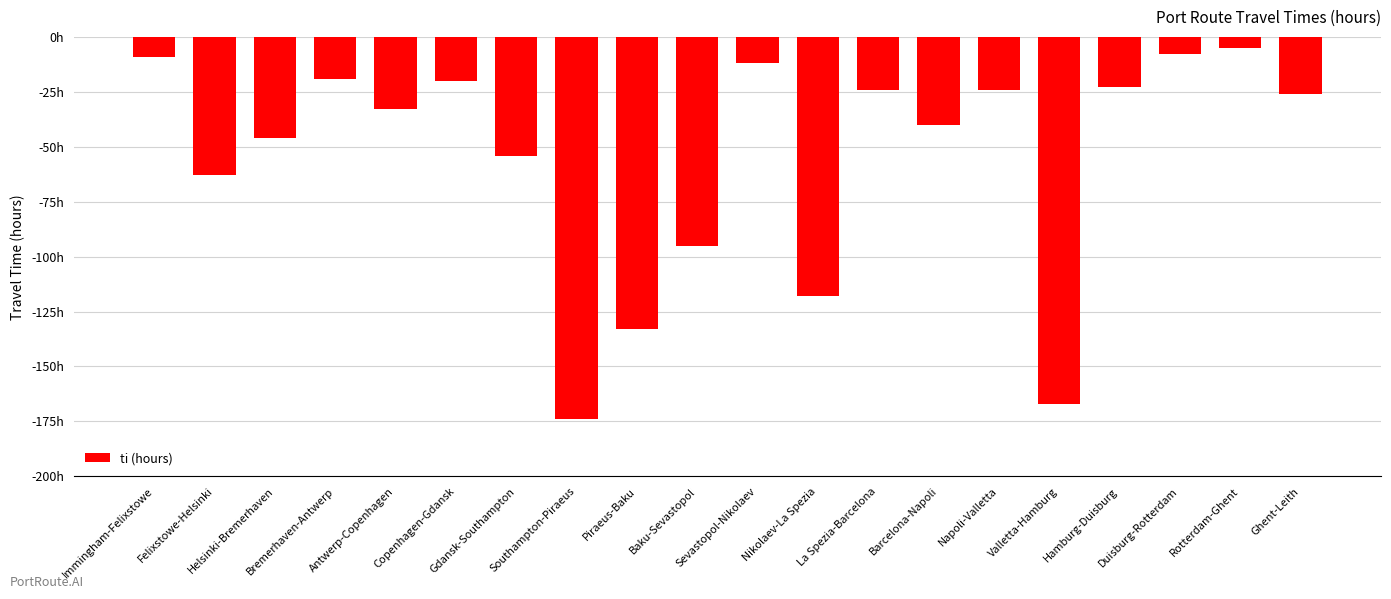

Does the chart contain any negative values?

Yes